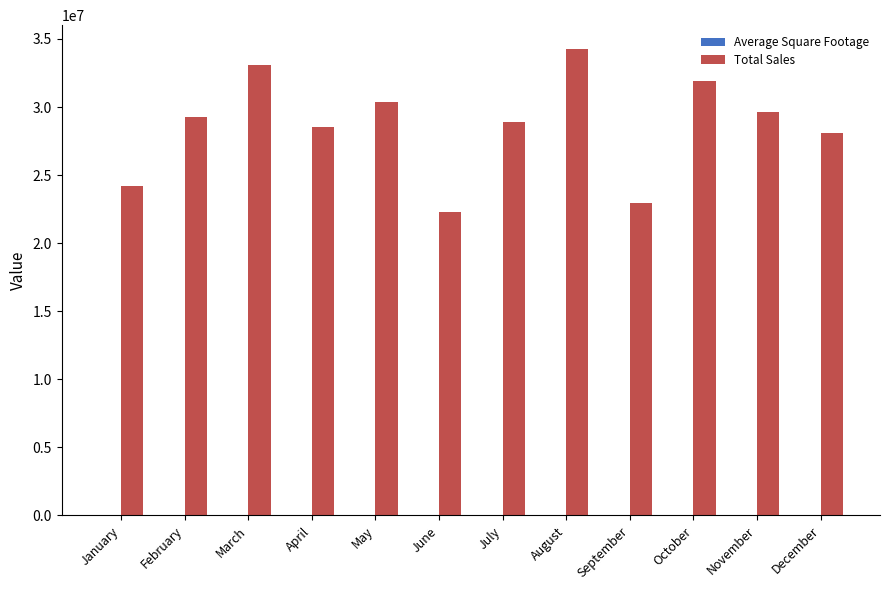

What is the maximum value shown in the chart?

34296346.1